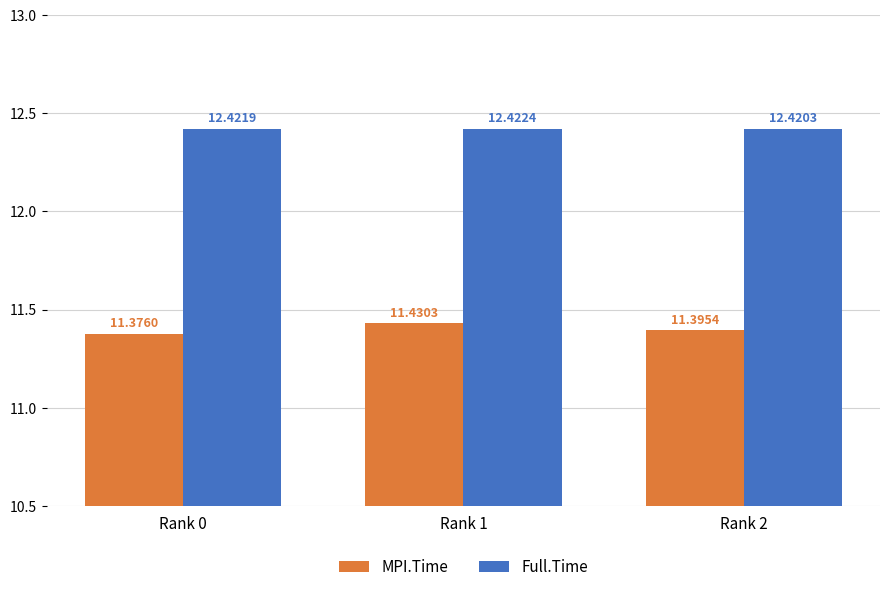

What are all the series names shown in the legend?

MPI.Time, Full.Time